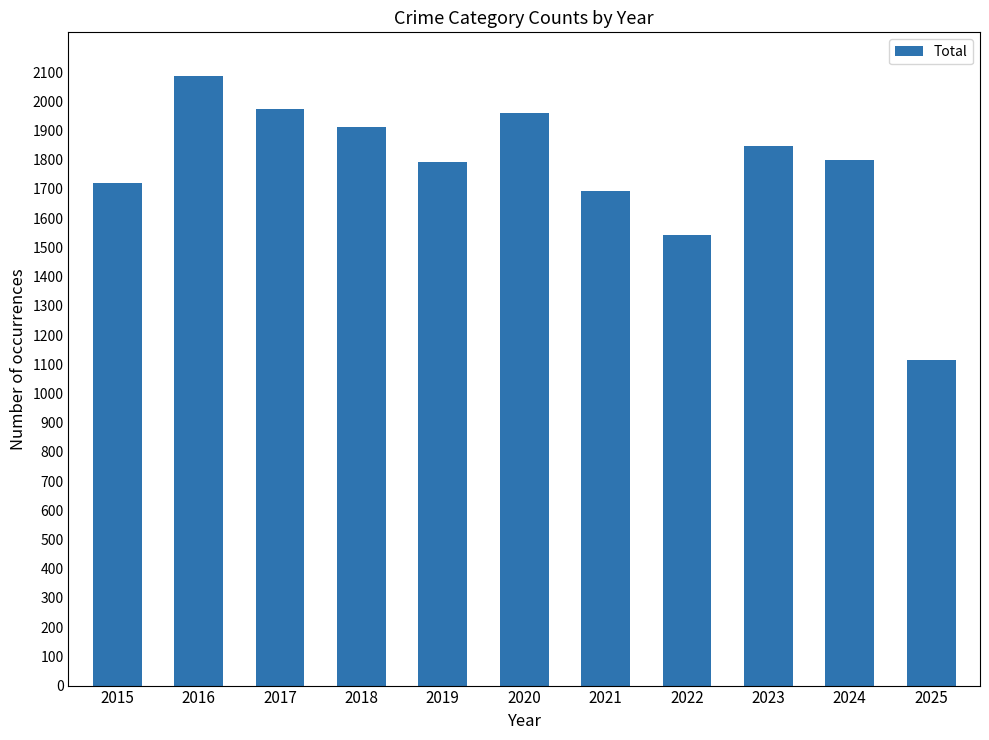

At which label is the value closest to 1601?

2022